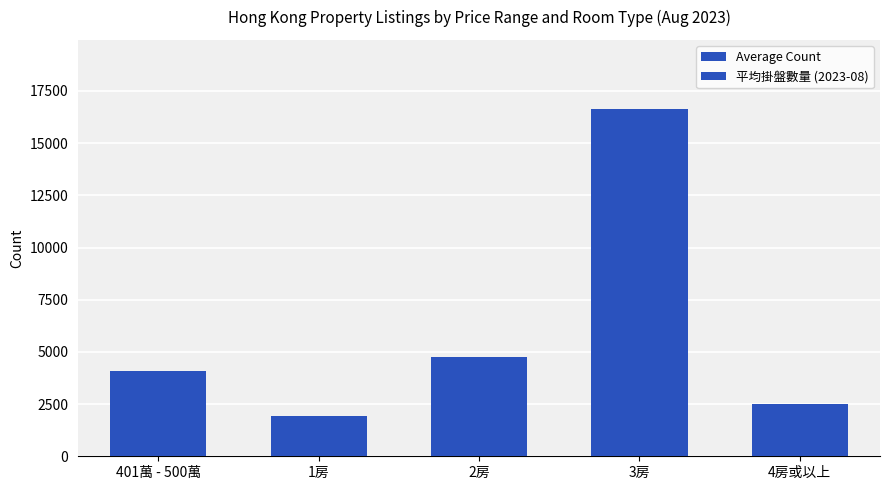

Reading left to right, transcribe all the data shown in this chart.

401萬 - 500萬=4098.7	1房=1918.8	2房=4760.4	3房=16620.6	4房或以上=2481.5